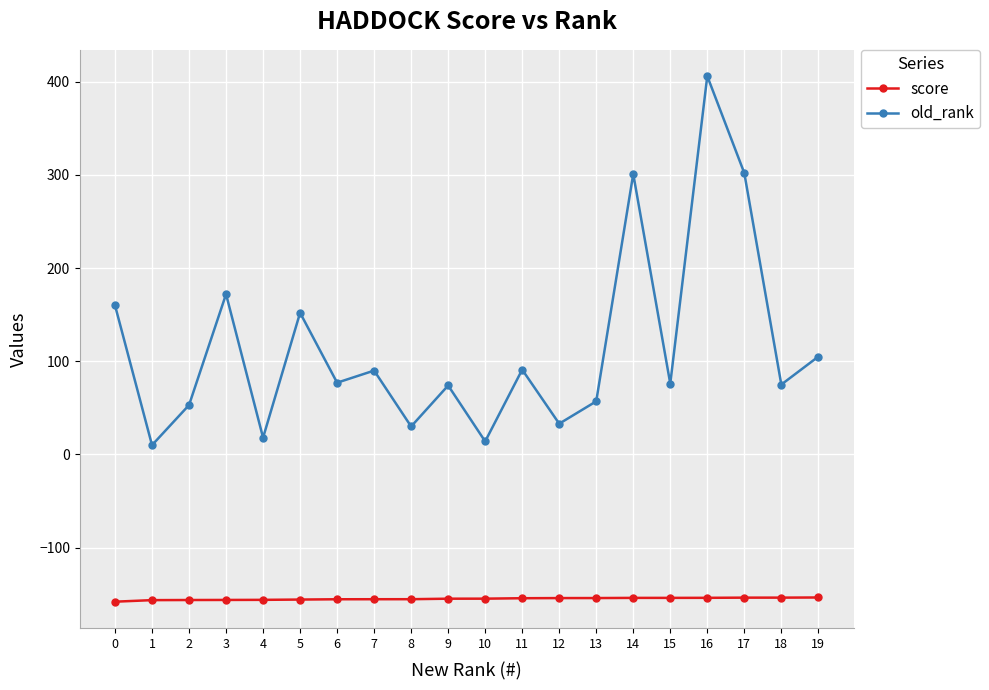

What is the sum of all score values?

-3099.1